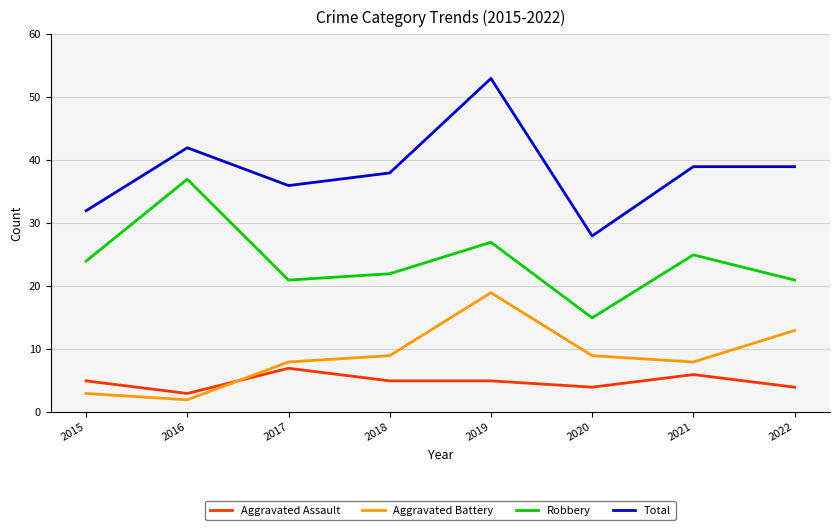

Count the number of data series in this chart.

4